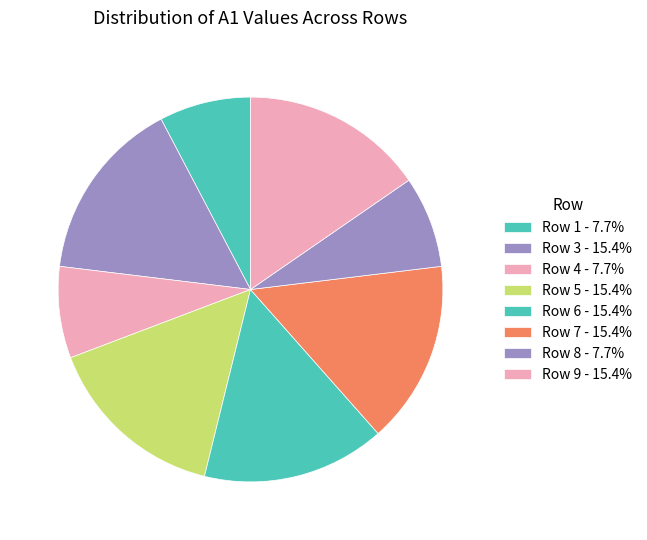

Count the number of slices in the pie.

8